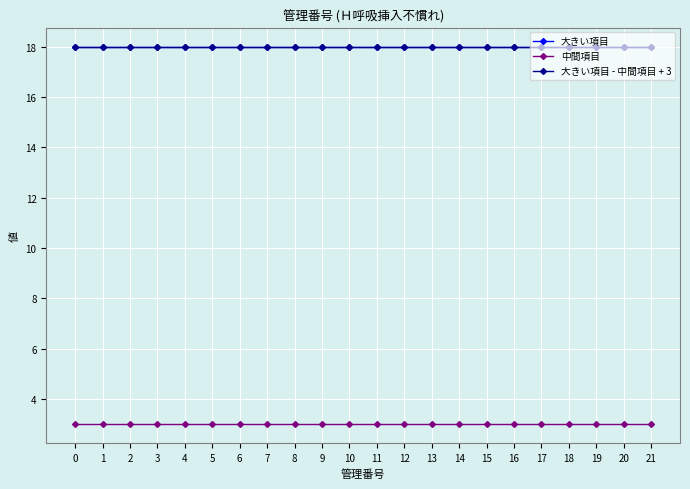

Reading right to left, transcribe all the data shown in this chart.

大きい項目: 18	18	18	18	18	18	18	18	18	18	18	18	18	18	18	18	18	18	18	18	18	18
中間項目: 3	3	3	3	3	3	3	3	3	3	3	3	3	3	3	3	3	3	3	3	3	3
大きい項目 - 中間項目 + 3: 18	18	18	18	18	18	18	18	18	18	18	18	18	18	18	18	18	18	18	18	18	18